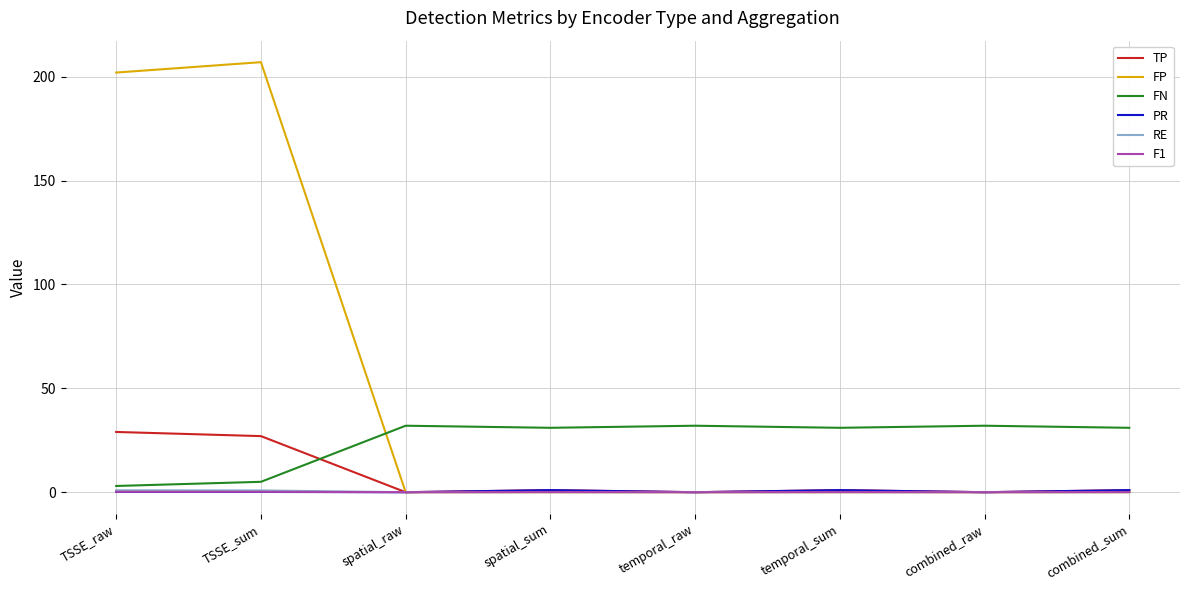

What are all the series names shown in the legend?

TP, FP, FN, PR, RE, F1